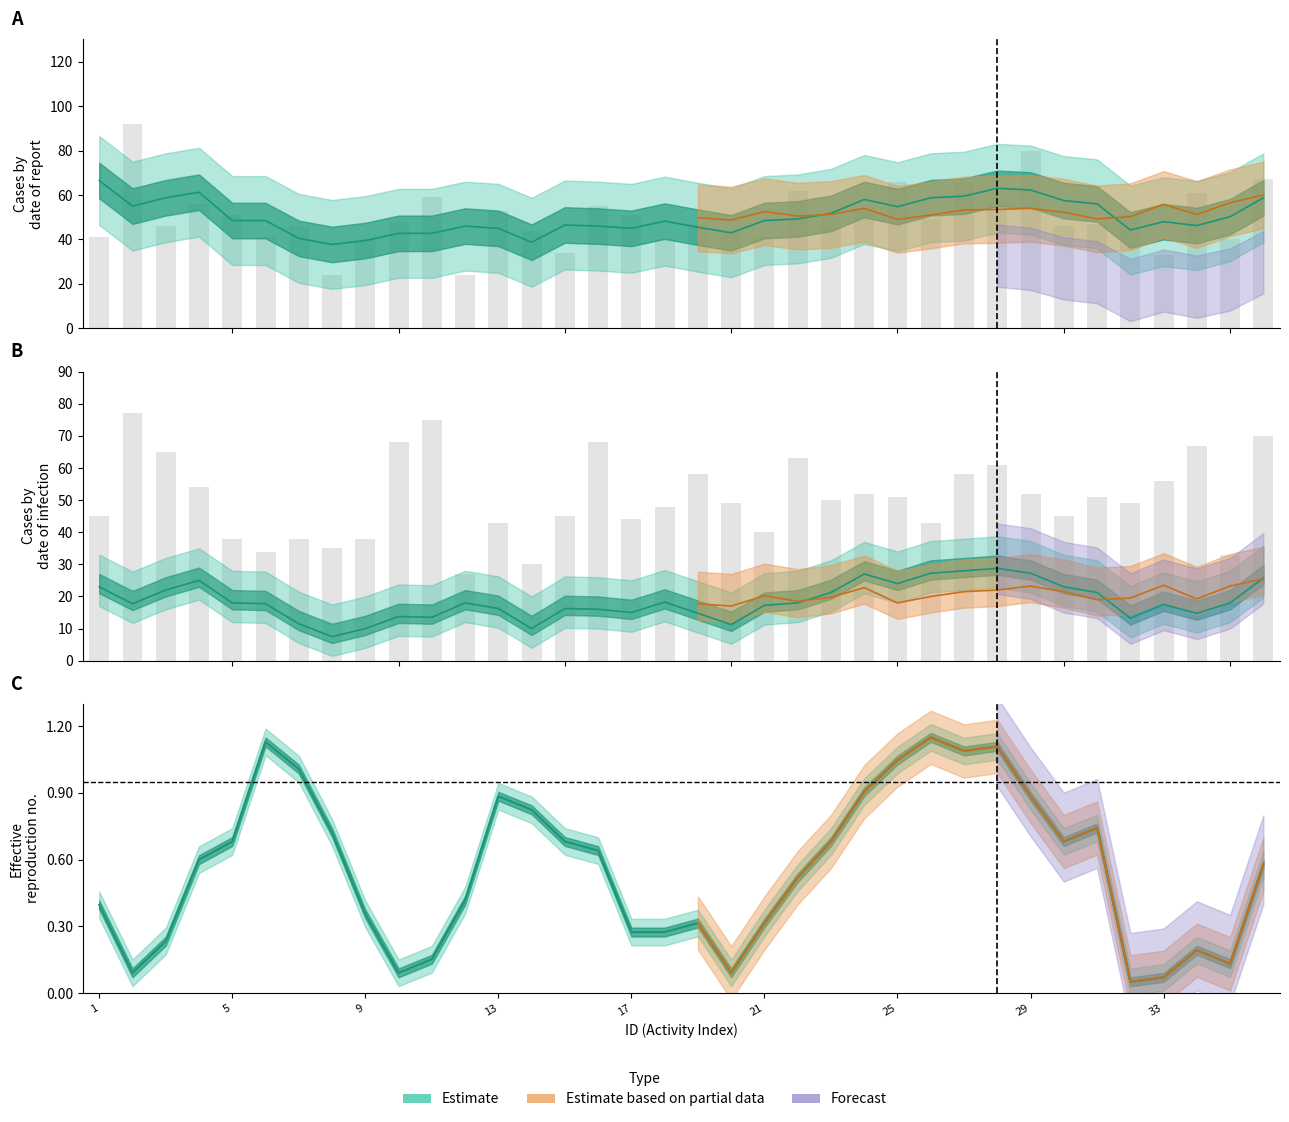

Where is XA nearest to the value 18?

10